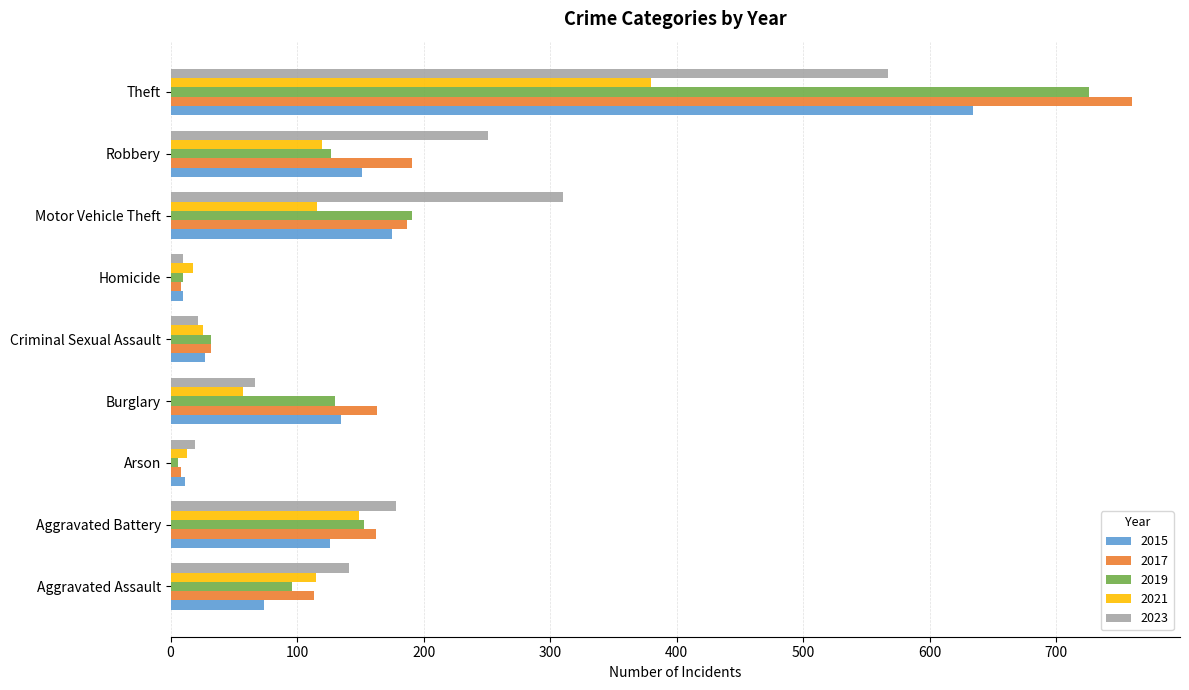

At which label does 2023 reach its minimum?

Homicide